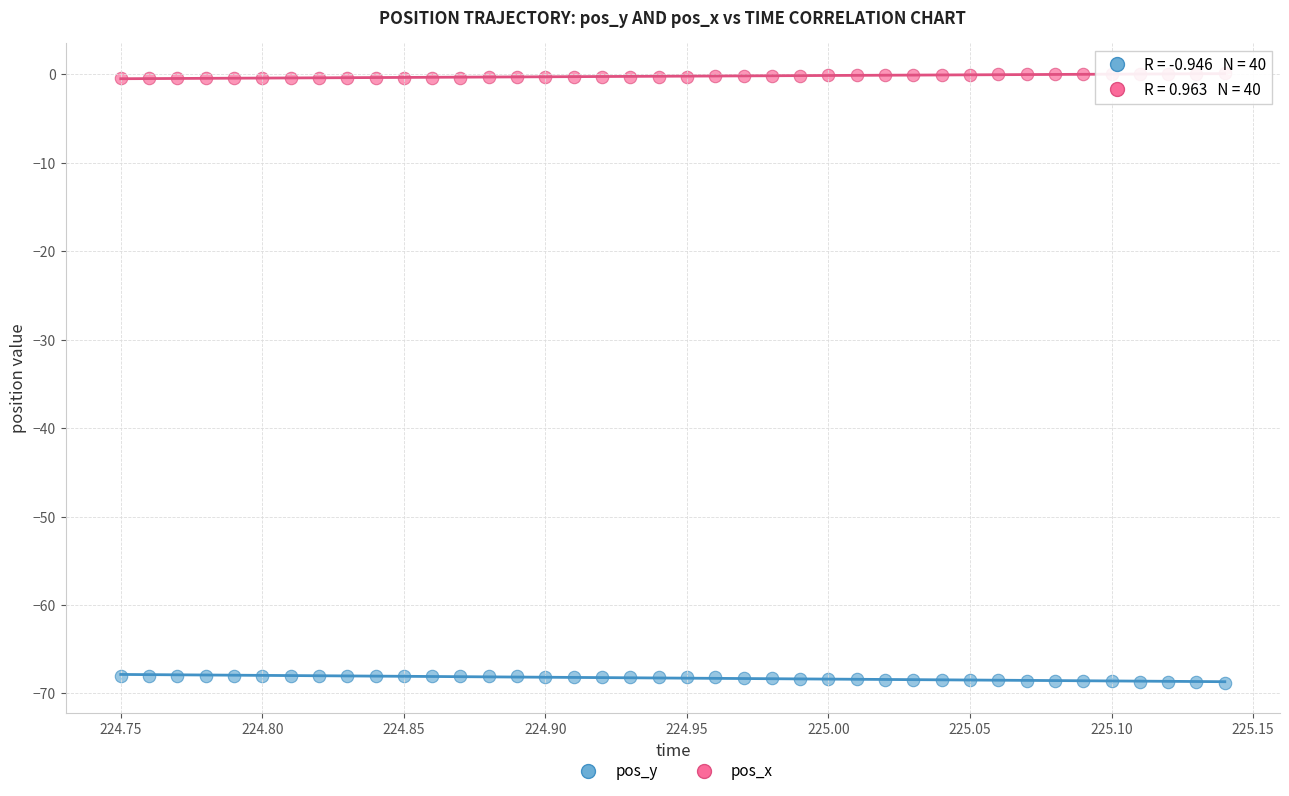

Across all data points, what is the range of Y values (max minus min)?

68.9